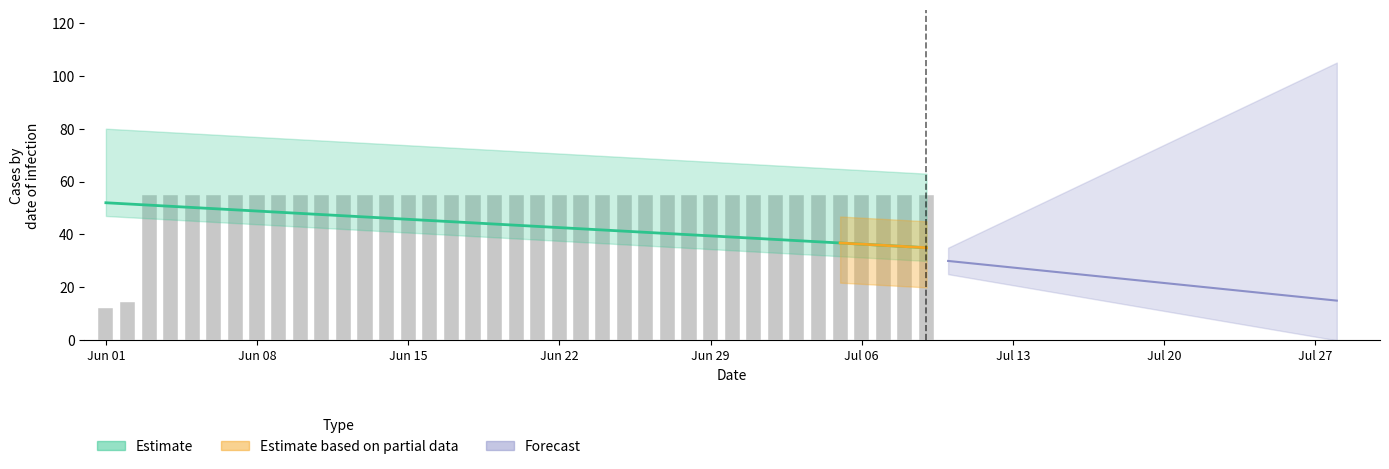

What is the minimum value shown in the chart?

12.1